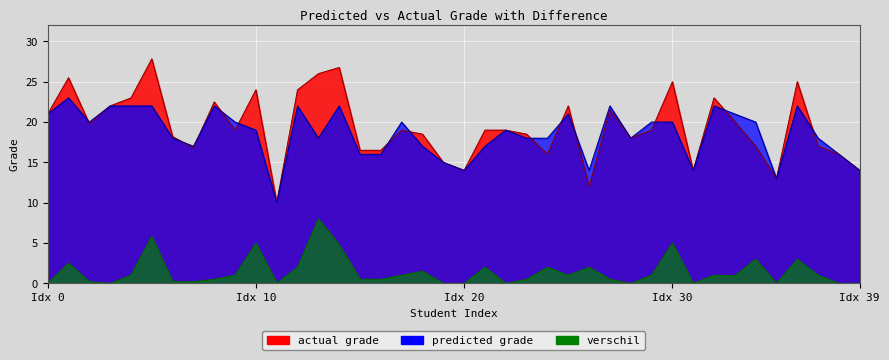

The predicted grade series shows 3.7 at 35. True or false?

False